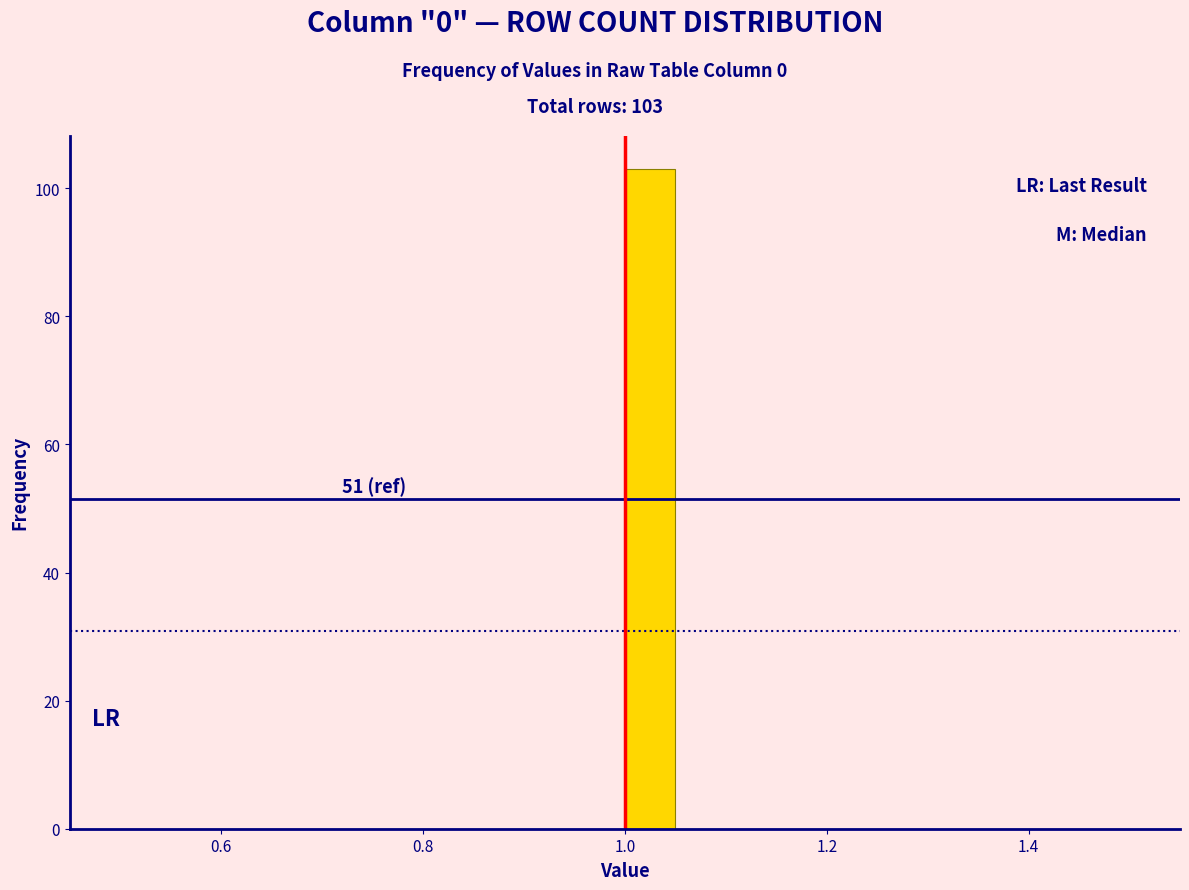

Around what value on the x-axis is the tallest bar? Give the approximate position of its centre, as read against the axis.

1.02